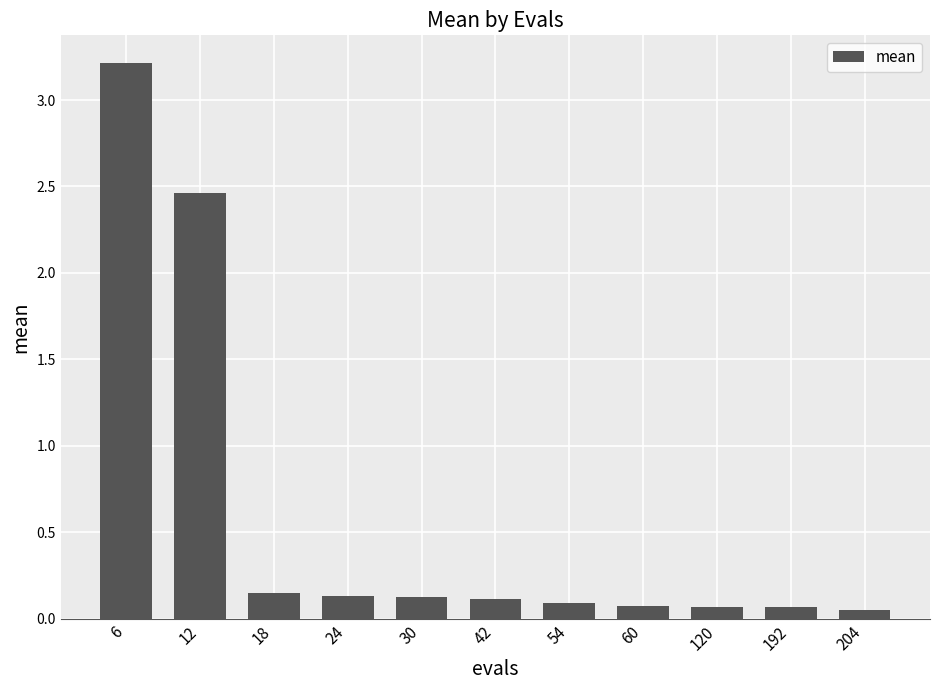

Which has a higher value, 6 or 30?

6